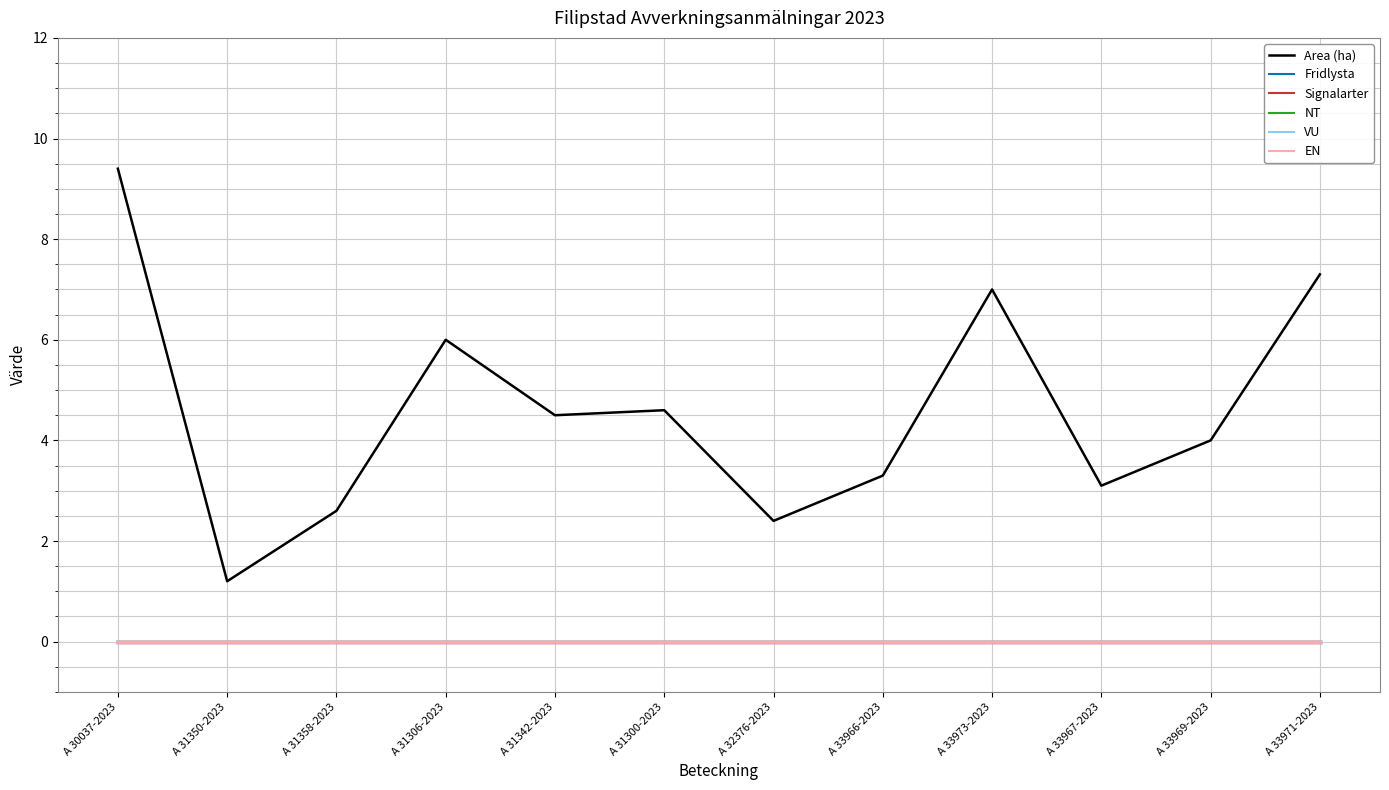

At which label does NT reach its peak?

A 30037-2023